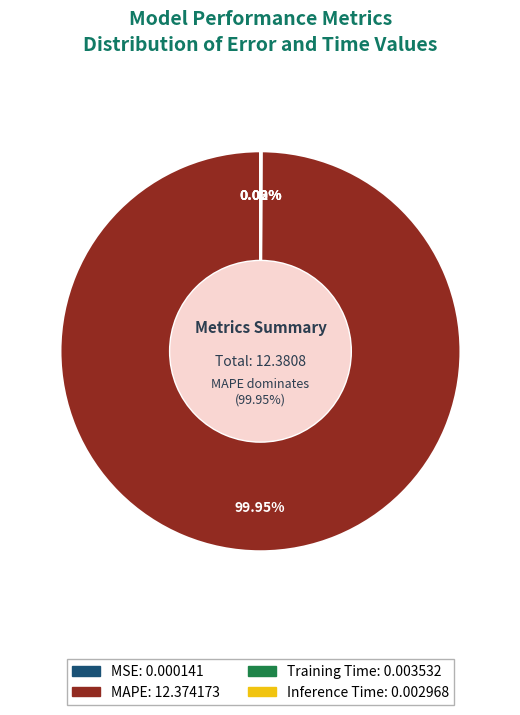

How much of the chart is everything except MSE?

100.0%